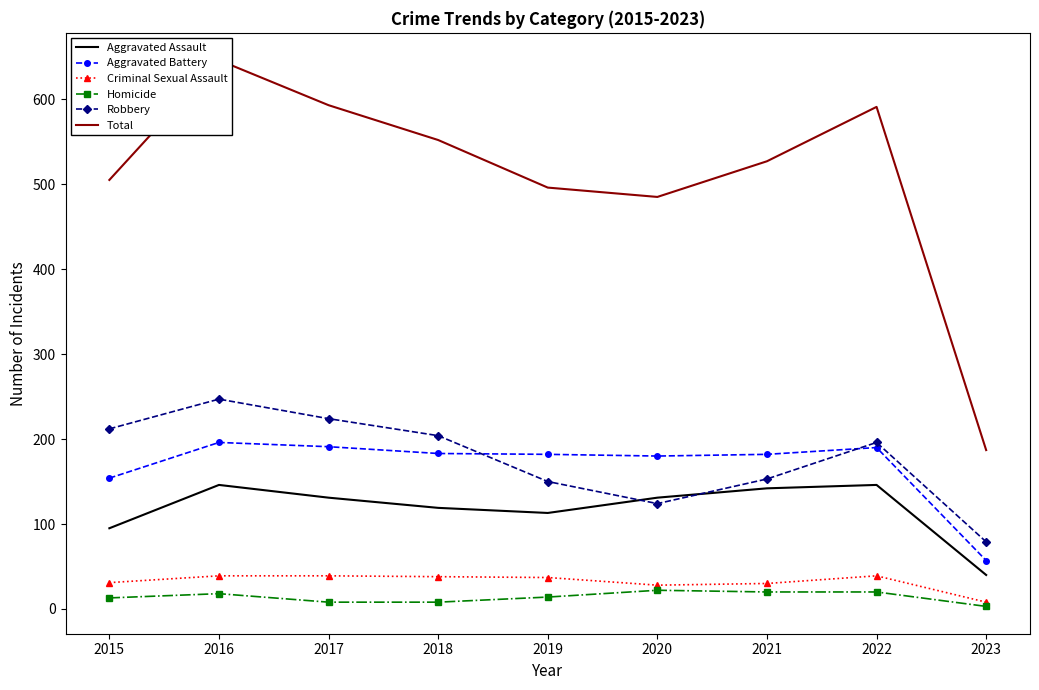

Count the number of data series in this chart.

6